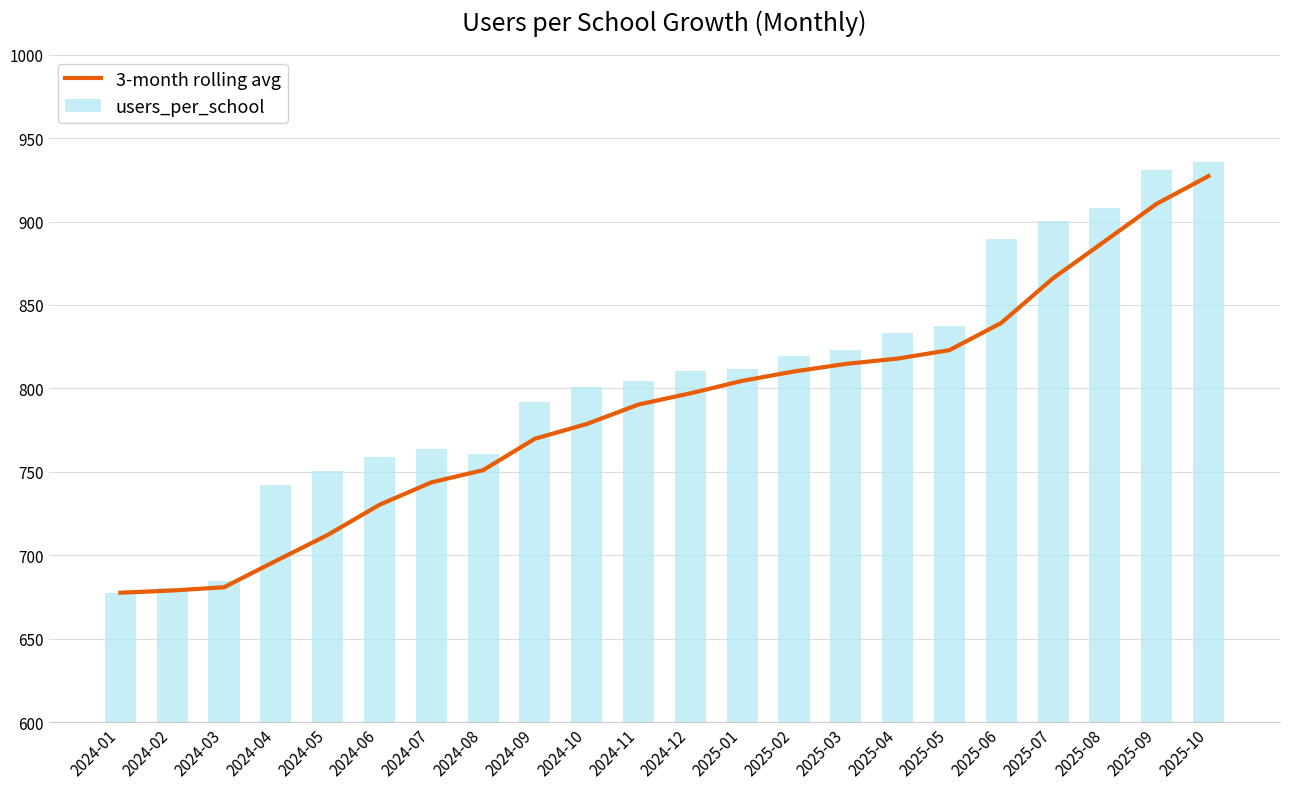

Rank the series by their maximum value, from lowest to highest.

3-month rolling avg, users_per_school